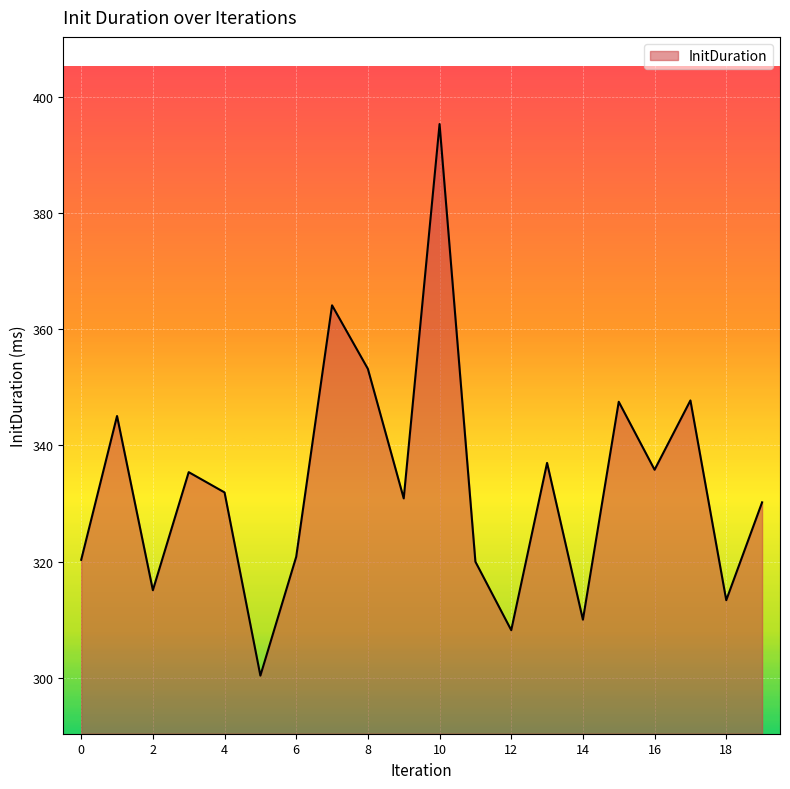

What is the greatest value displayed?

395.3